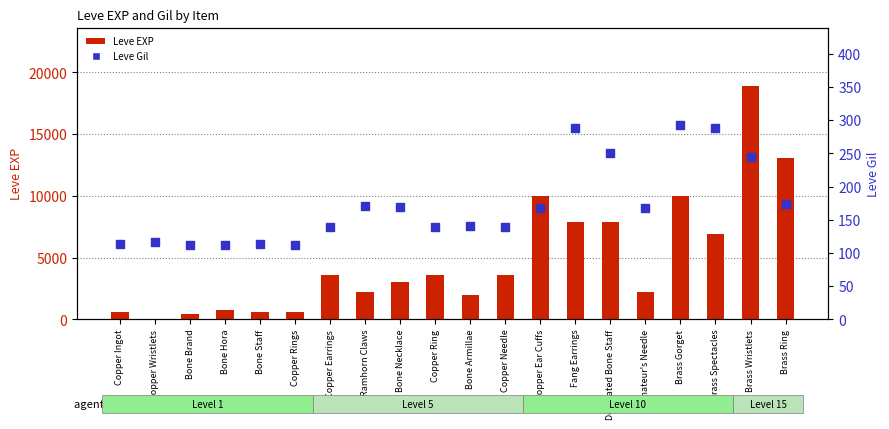

At which category is the sum across all series the highest?

Brass Wristlets